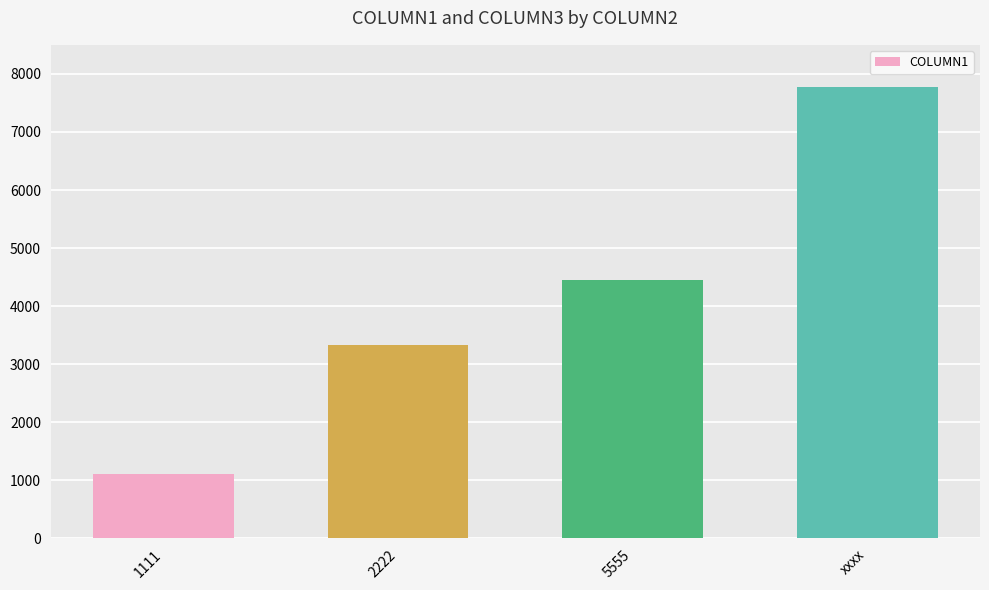

List the labels in order of value, largest first.

xxxx, 5555, 2222, 1111